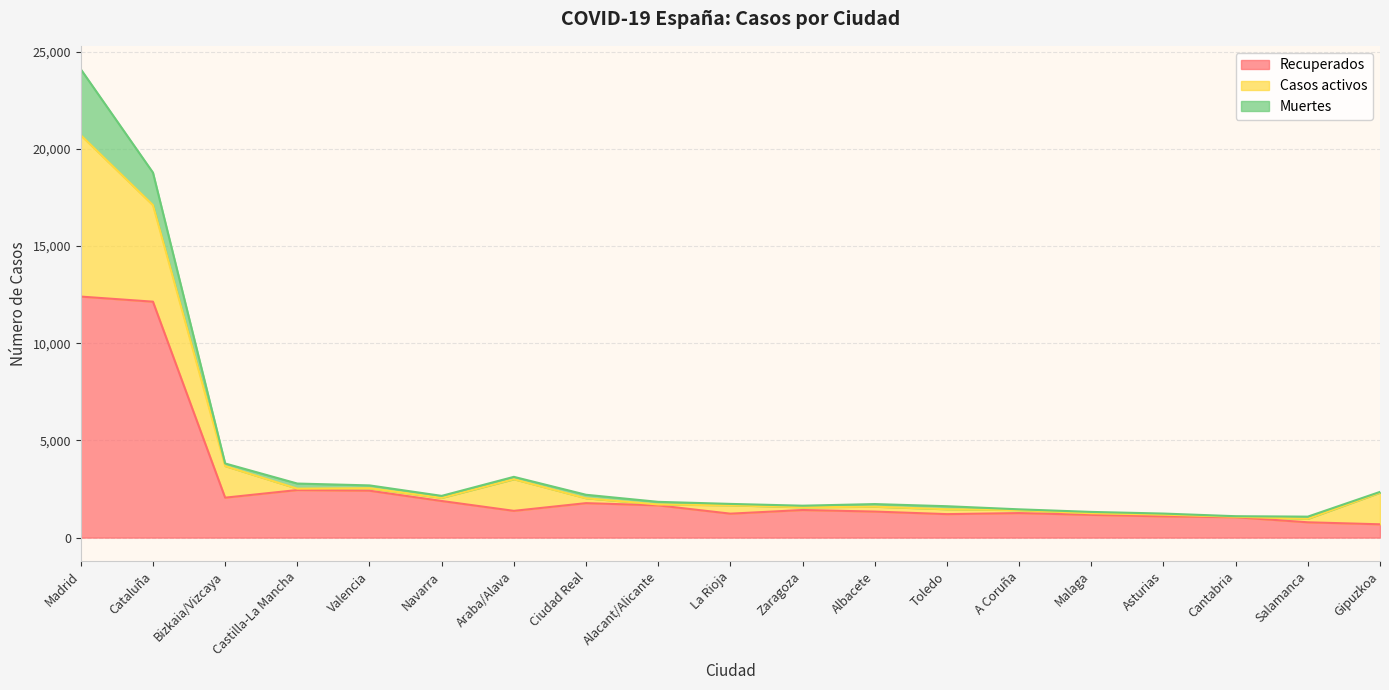

How many series are shown in this chart?

3